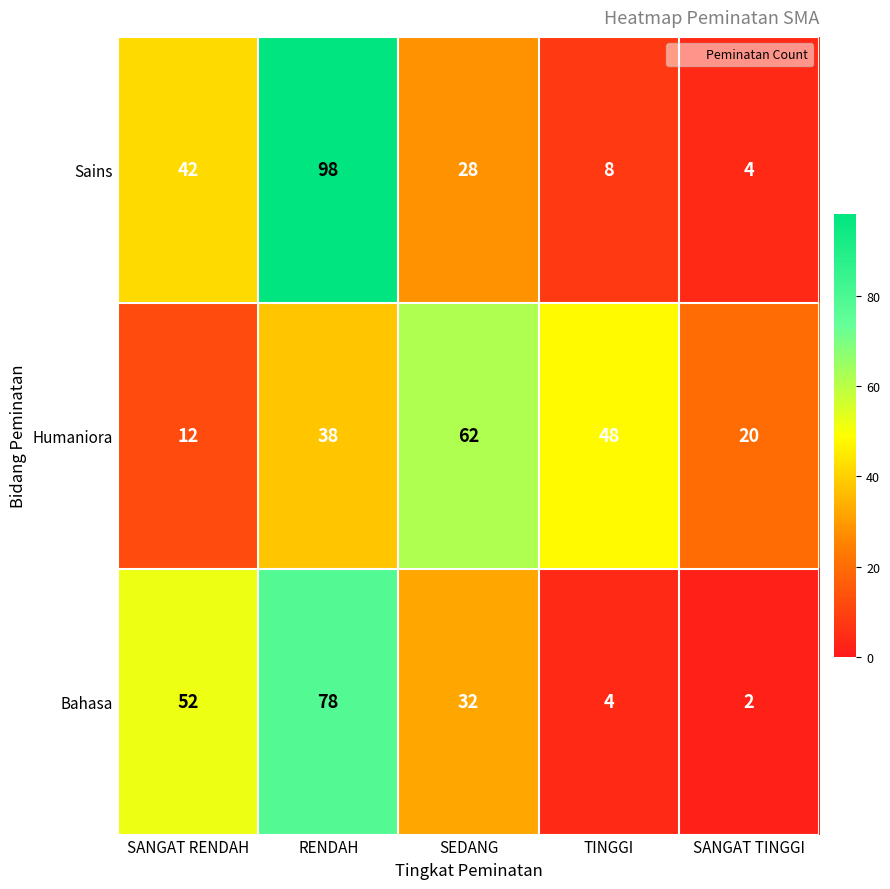

Is the value of Bahasa at TINGGI greater than the value of Sains at SEDANG?

No